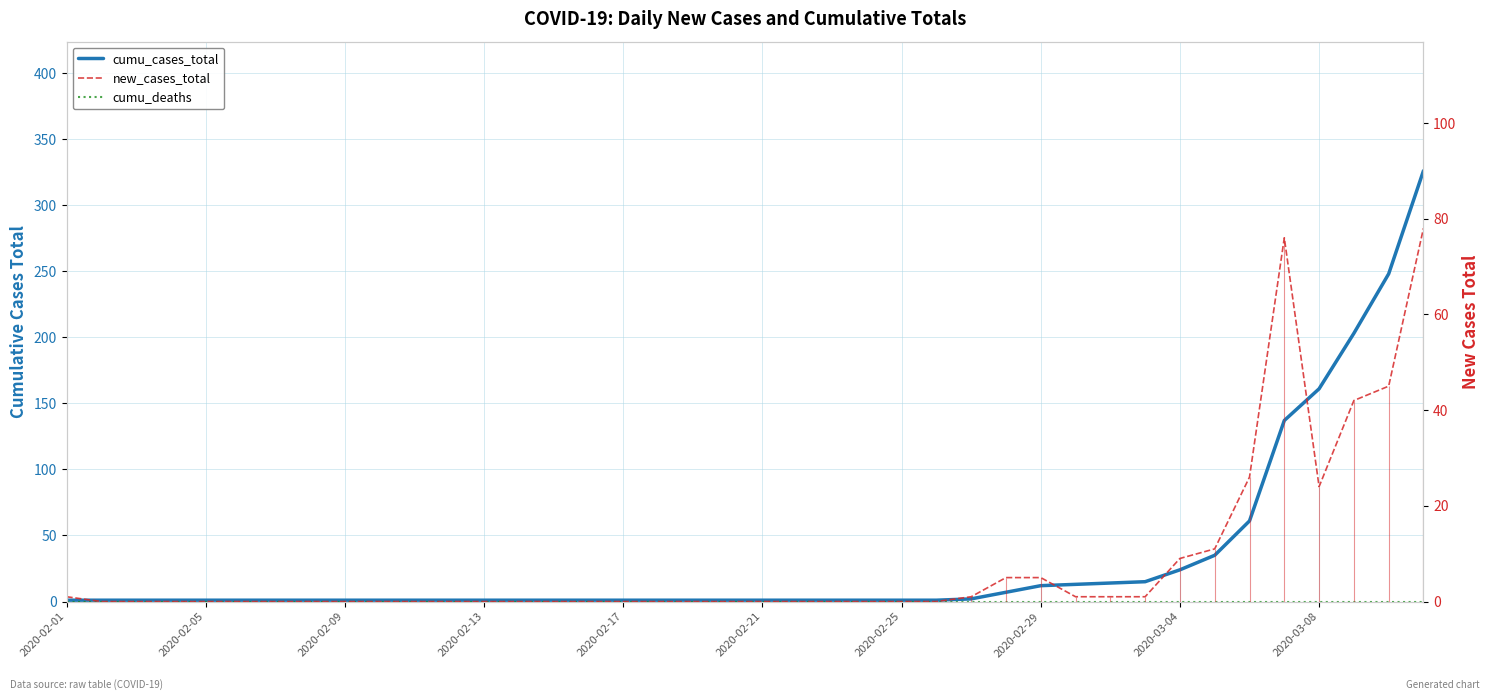

What are all the series names shown in the legend?

cumu_cases_total, cumu_deaths, new_cases_total